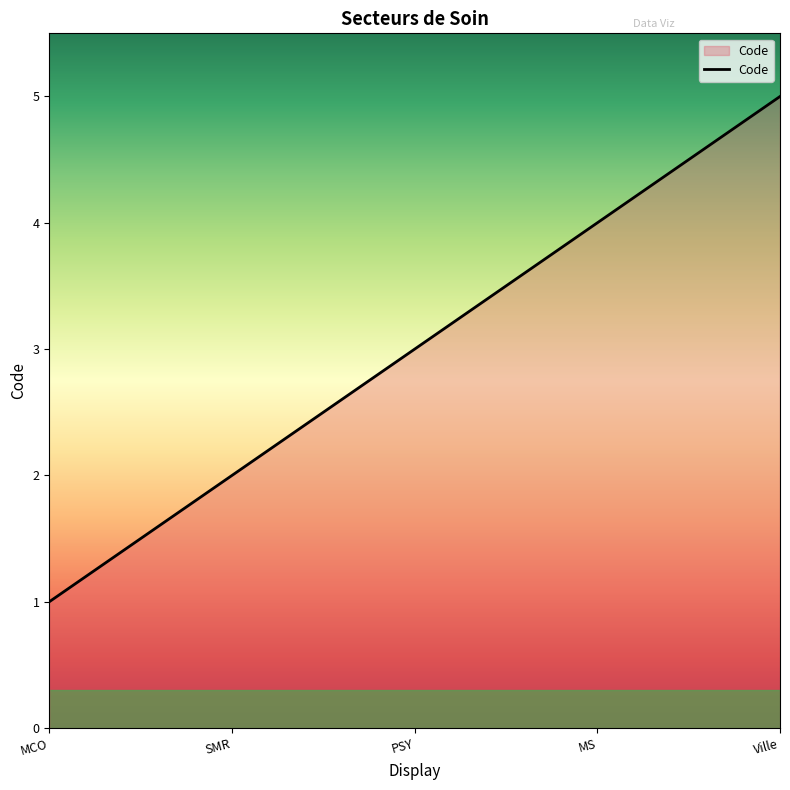

How many lines are shown in the chart?

1